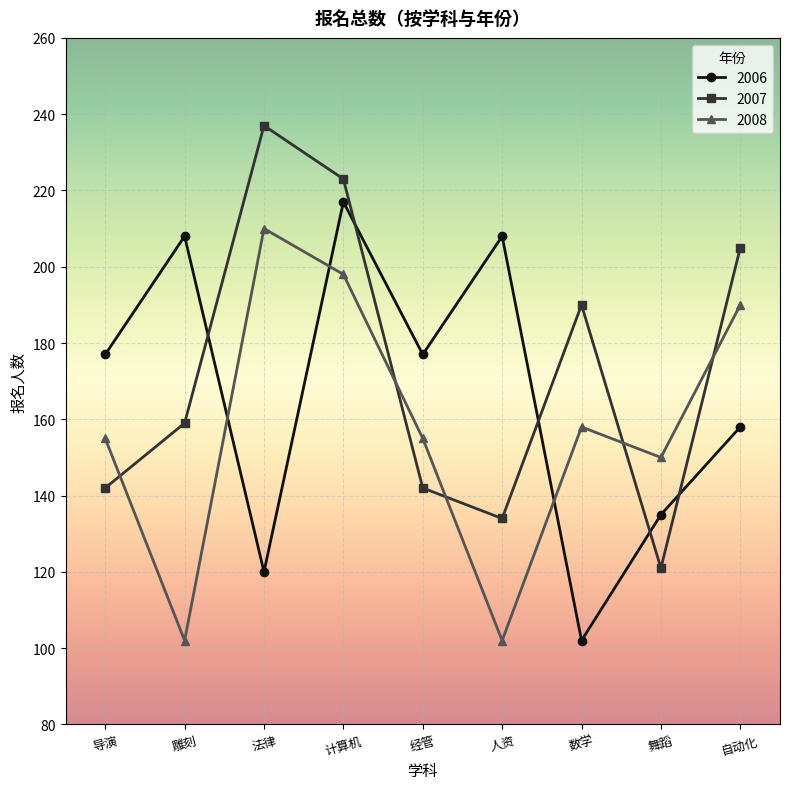

Which series changed the most between 计算机 and 数学?

2006